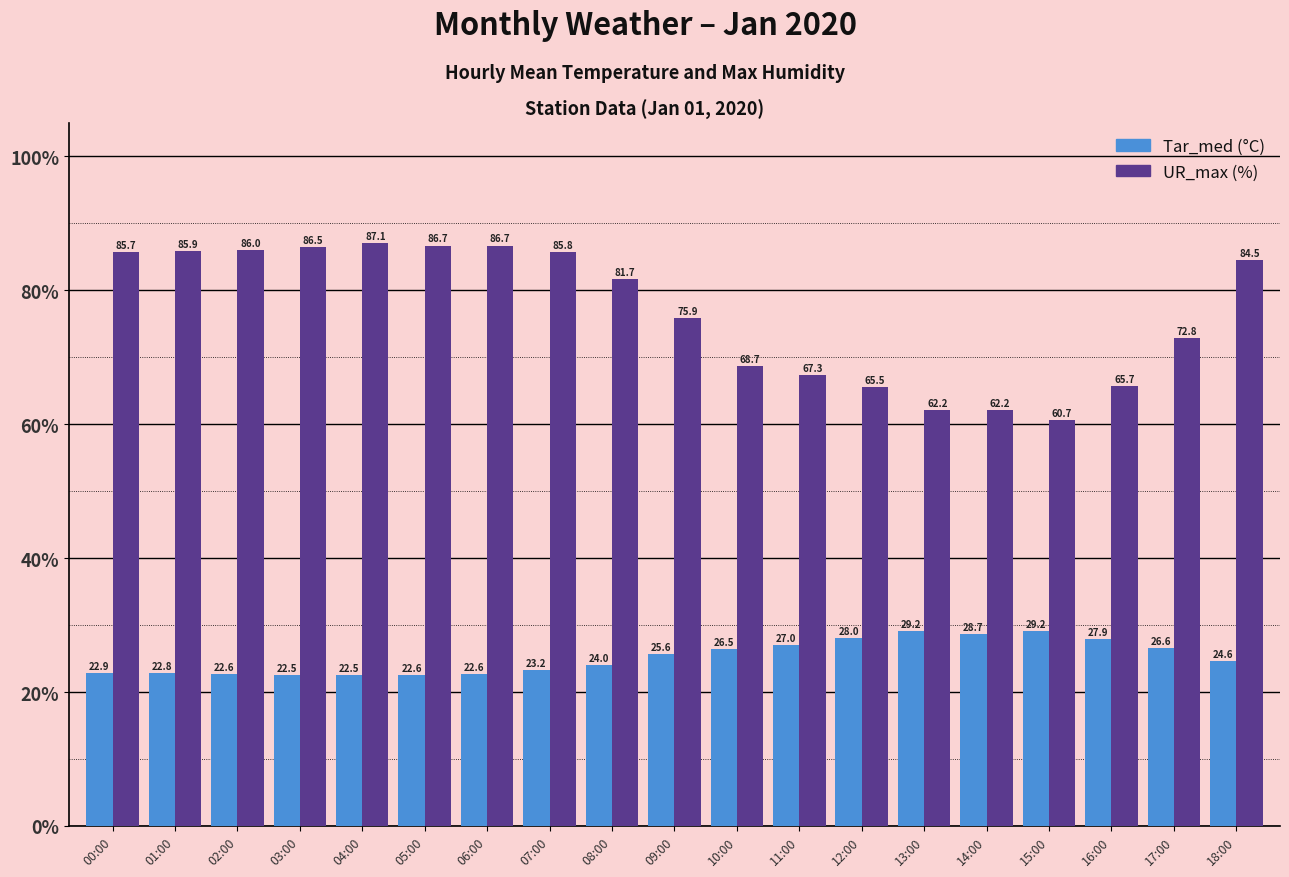

Is it true that Tar_med (°C) equals 14.0 at 09:00?

False